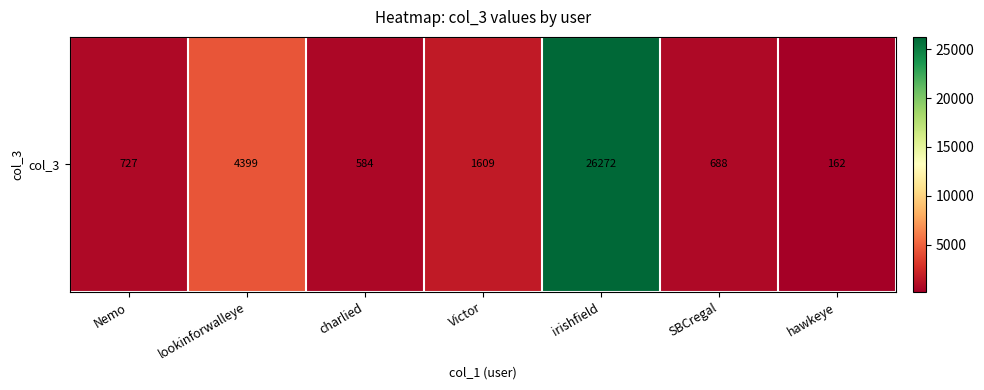

What is the maximum value shown in the chart?

26272